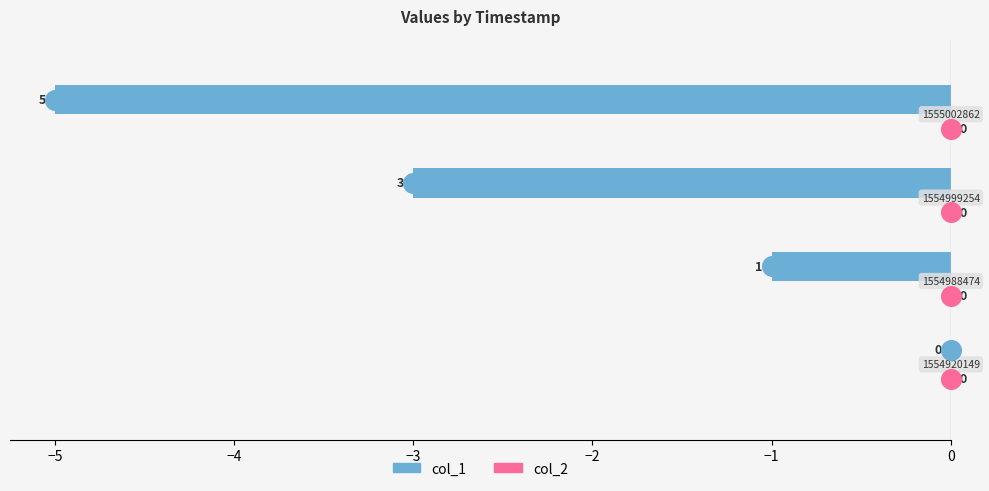

What are all the series names shown in the legend?

col_1, col_2